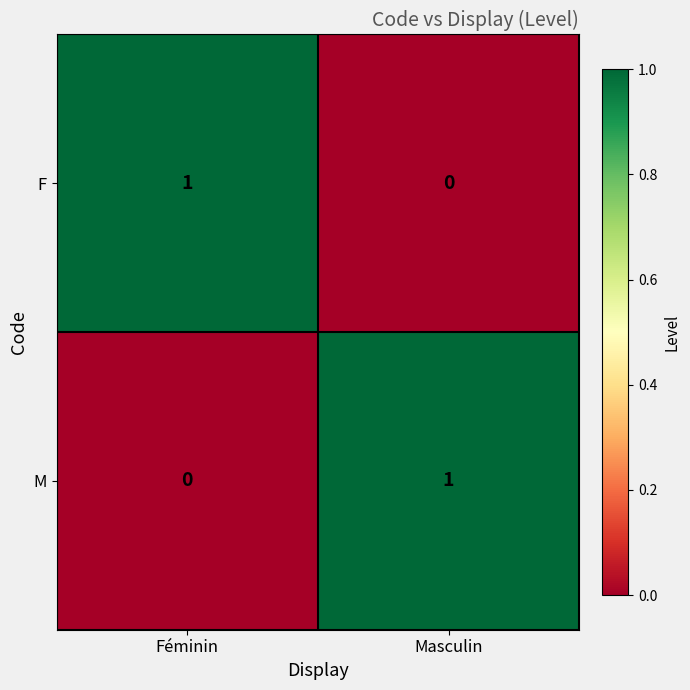

List the labels in order of M value, smallest first.

Féminin, Masculin